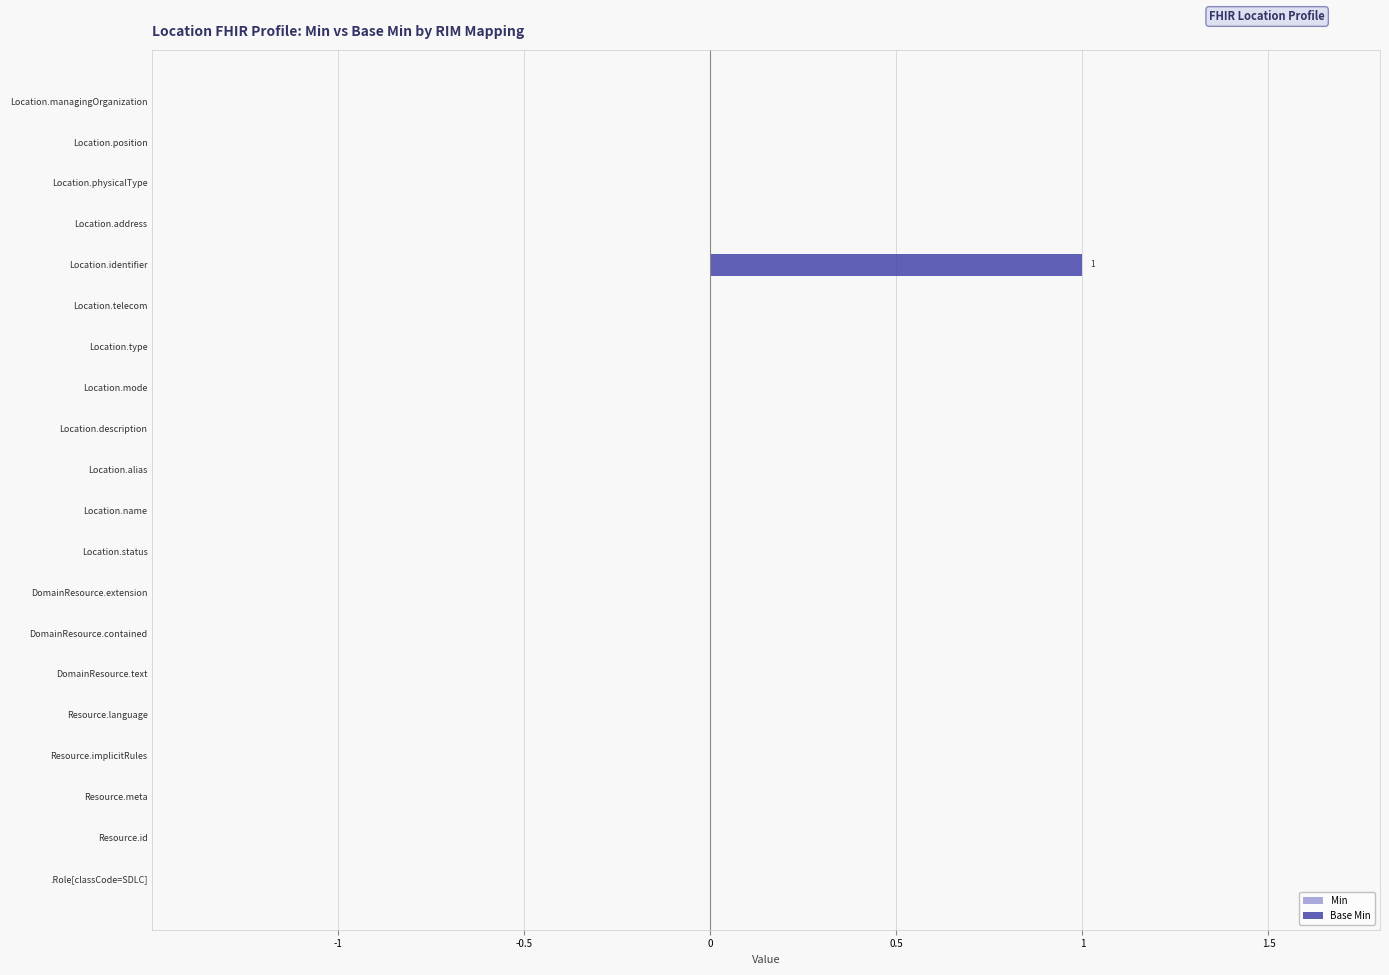

Reading bottom to top, what are all the values shown in this chart?

.Role[classCode=SDLC]=0	Resource.id=0	Resource.meta=0	Resource.implicitRules=0	Resource.language=0	DomainResource.text=0	DomainResource.contained=0	DomainResource.extension=0	Location.status=0	Location.name=0	Location.alias=0	Location.description=0	Location.mode=0	Location.type=0	Location.telecom=0	Location.identifier=1	Location.address=0	Location.physicalType=0	Location.position=0	Location.managingOrganization=0